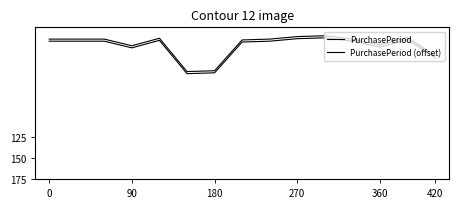

Does the chart display data point markers on the line(s)?

No